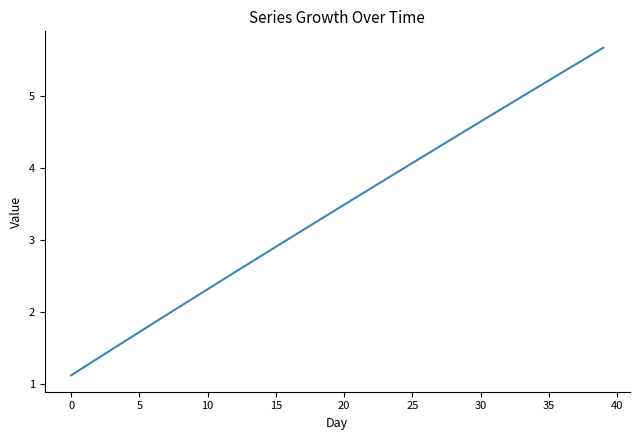

What is the greatest value displayed?

5.7